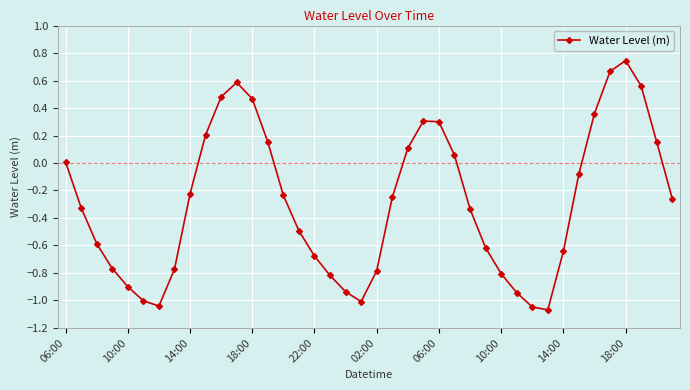

True or false: there are more than 0 points higher than both neighbors.

True